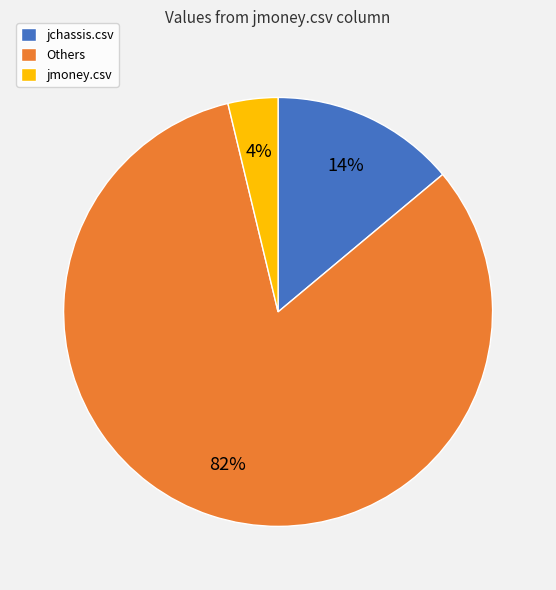

Count the number of slices in the pie.

3